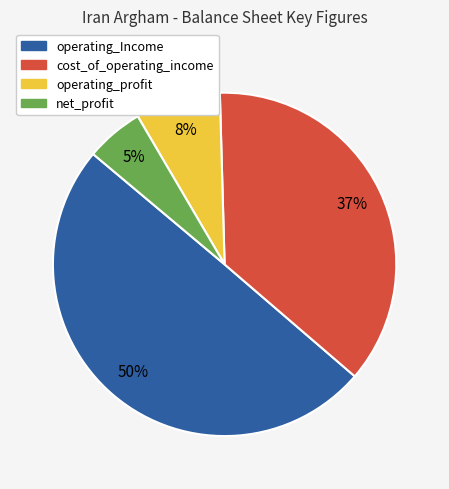

To the nearest percent, what percentage of the pie is net_profit?

5%